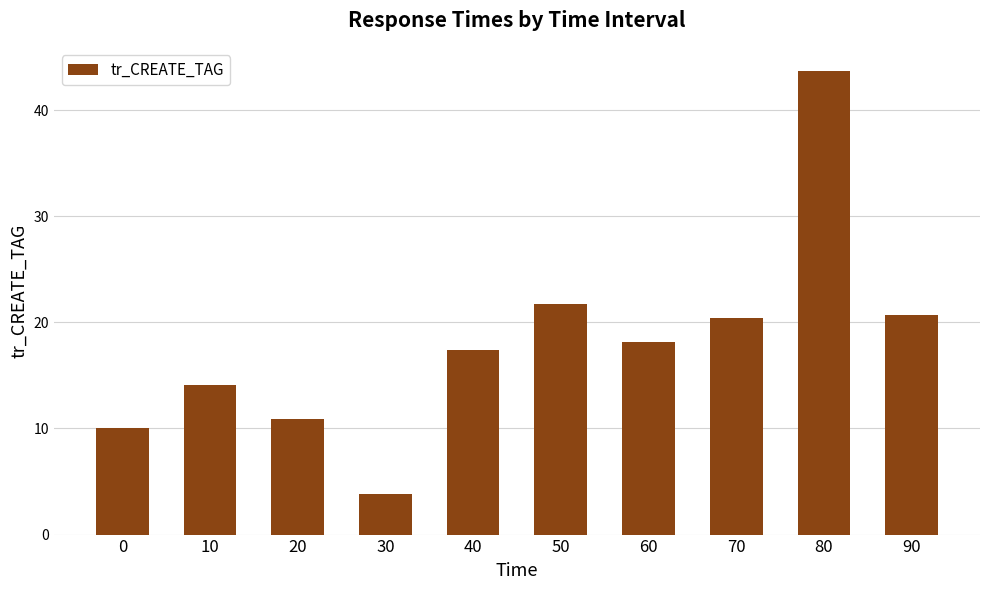

What is the ratio of the value at 80 to the value at 70?

2.1